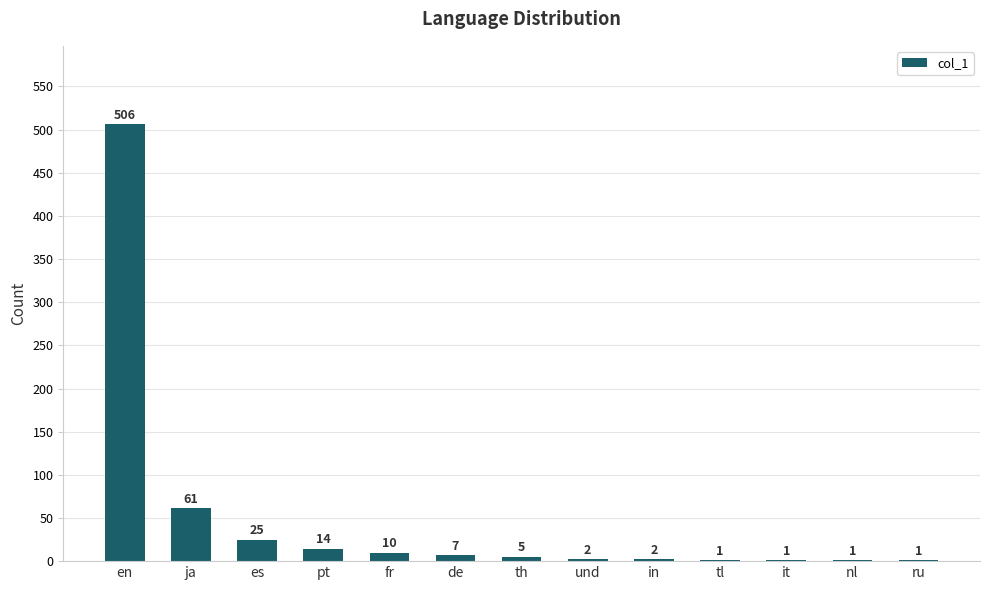

Reading left to right, what are all the values shown in this chart?

506	61	25	14	10	7	5	2	2	1	1	1	1